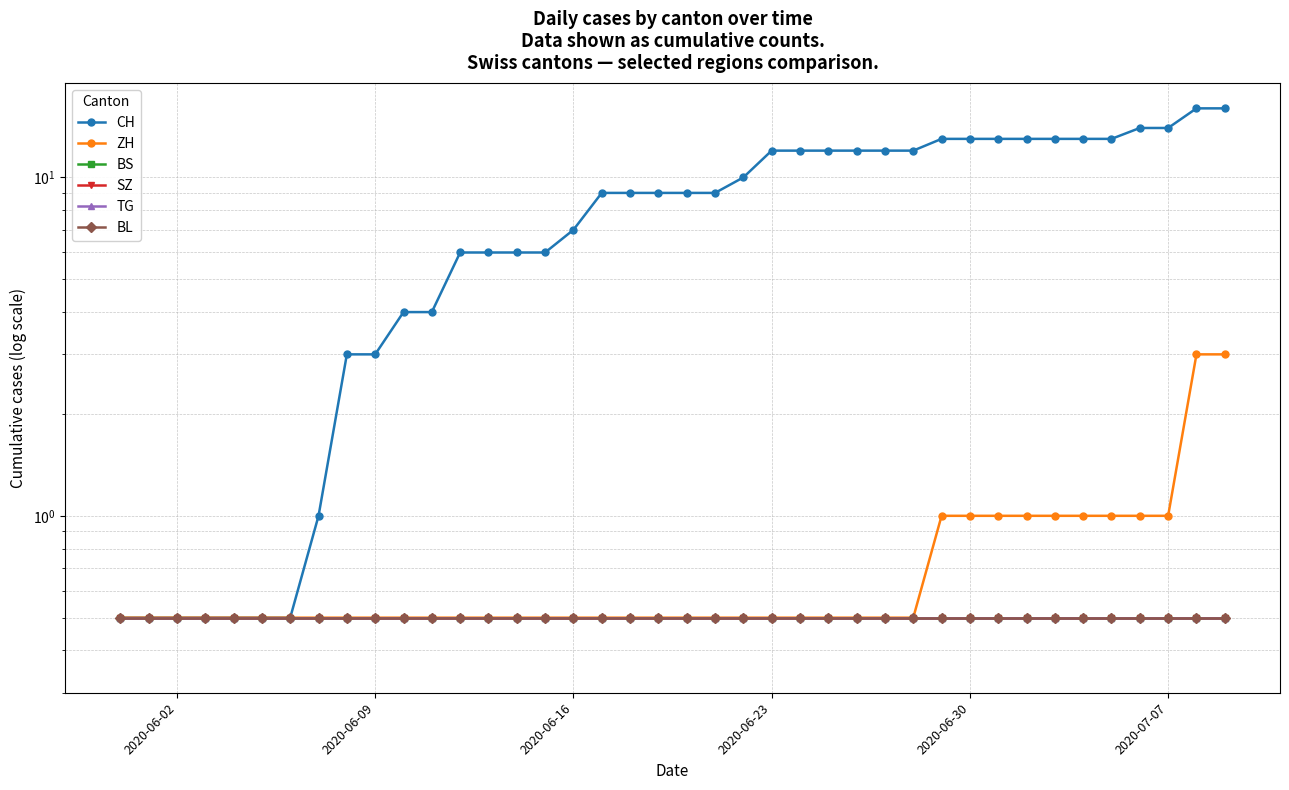

What is the greatest value displayed?

16.0